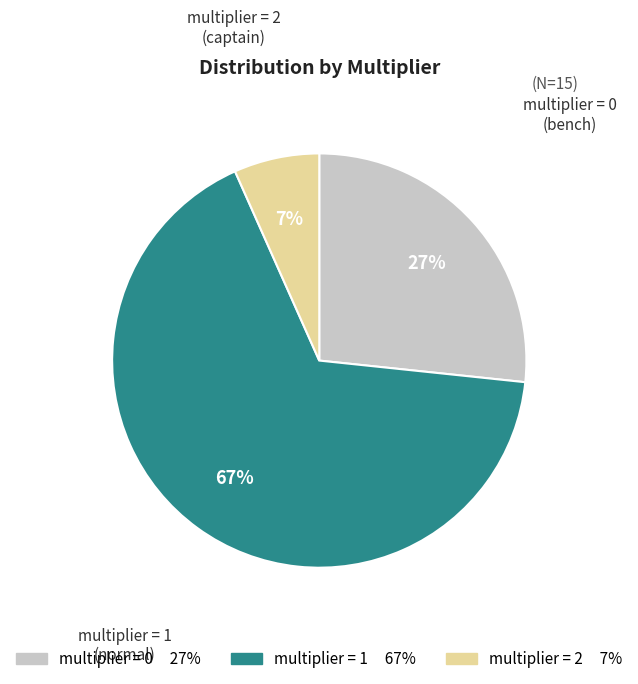

Is there a majority slice in this chart?

Yes